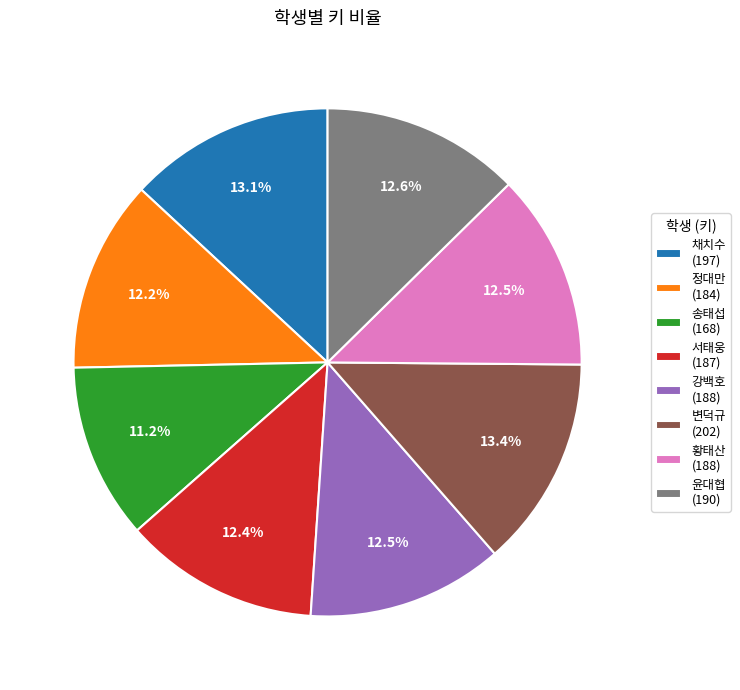

Does 서태웅 represent more than half of the total?

No